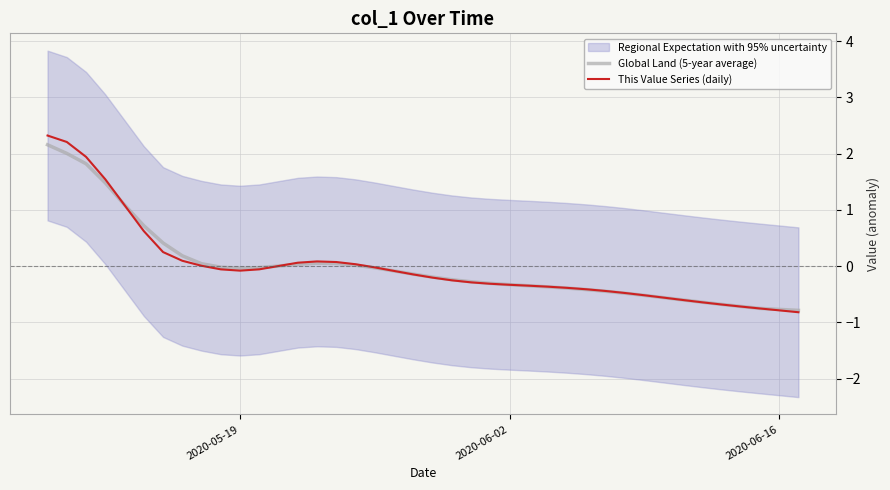

How many positive values does the Global Land (5-year average) series have?

14